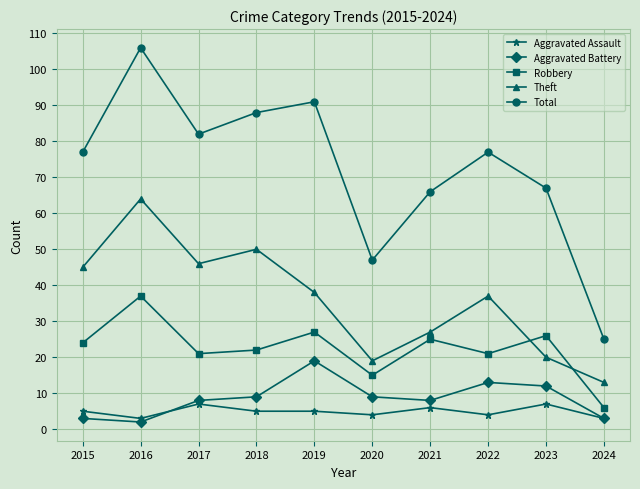

What is the difference between the Robbery values at 2016 and 2017?

16